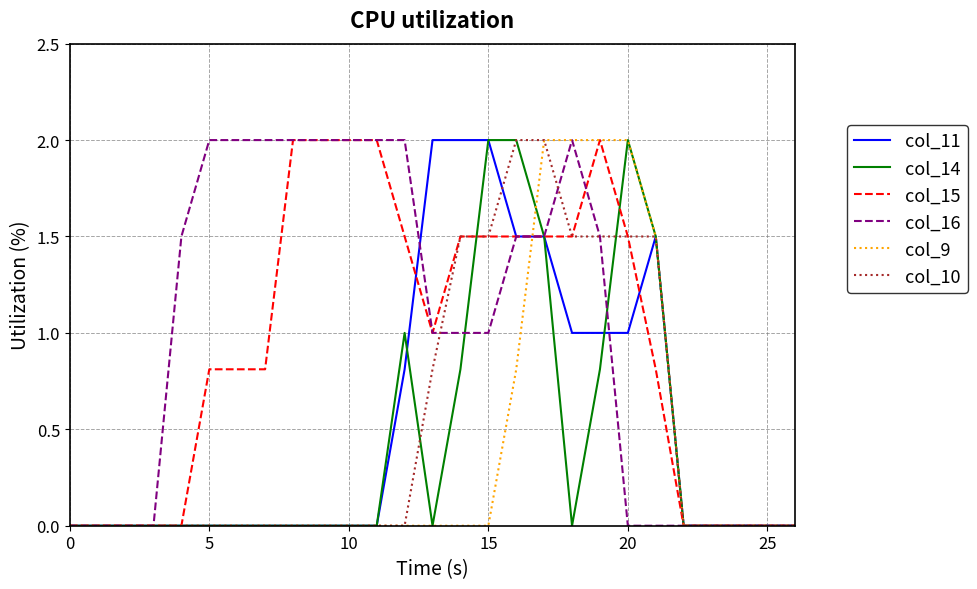

What is the highest value of the col_11 series?

2.0